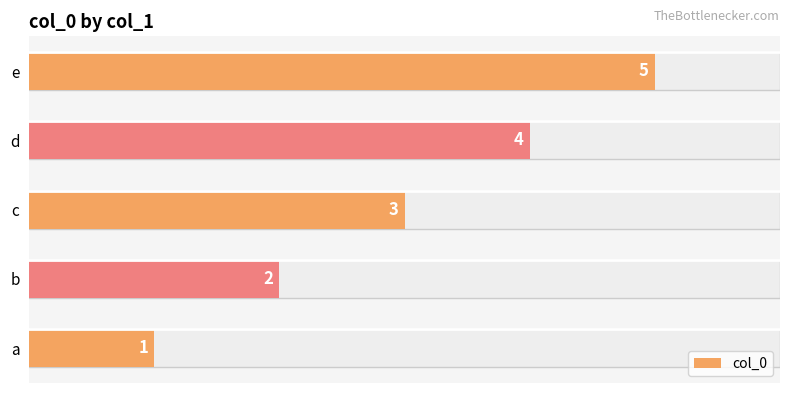

Count the values in the range 2 to 4.

3